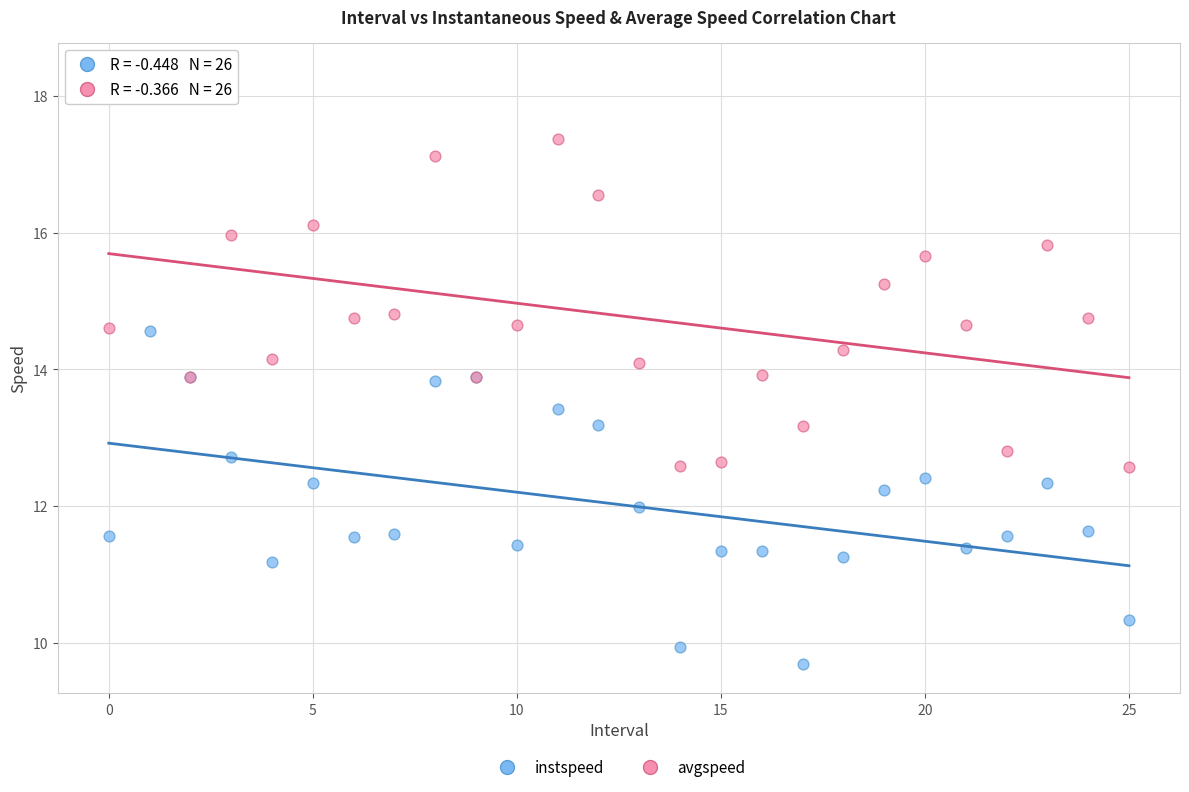

Which series has the widest spread of Y values?

avgspeed